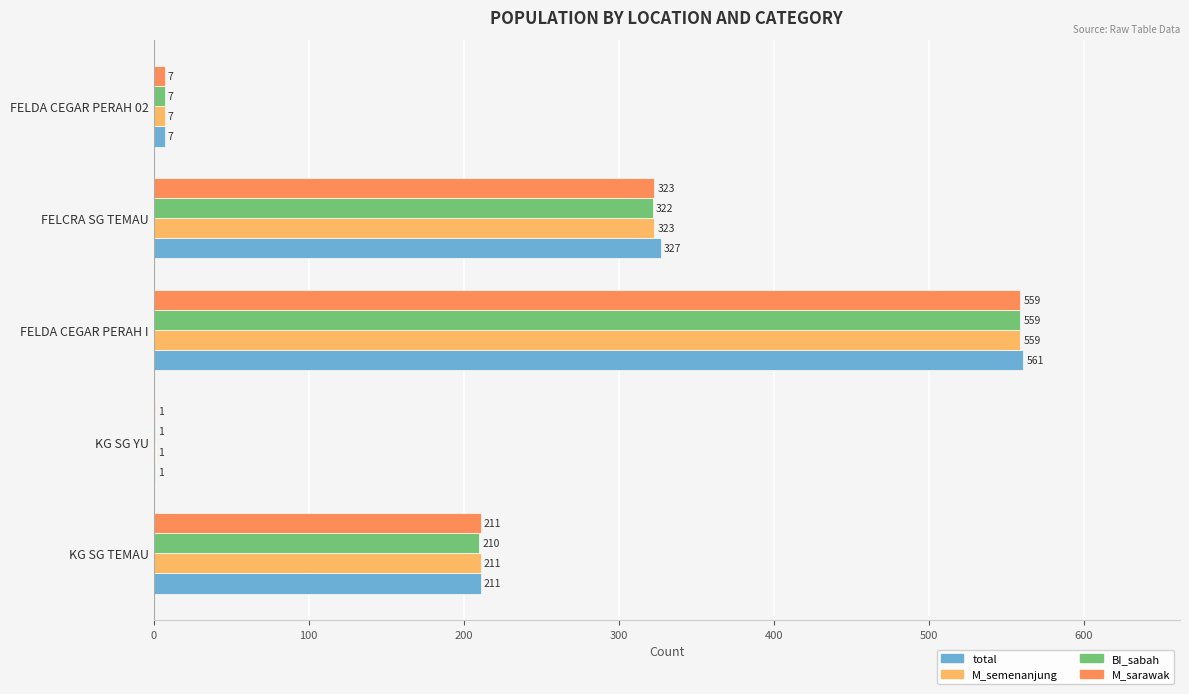

Which series has the widest spread of values?

total